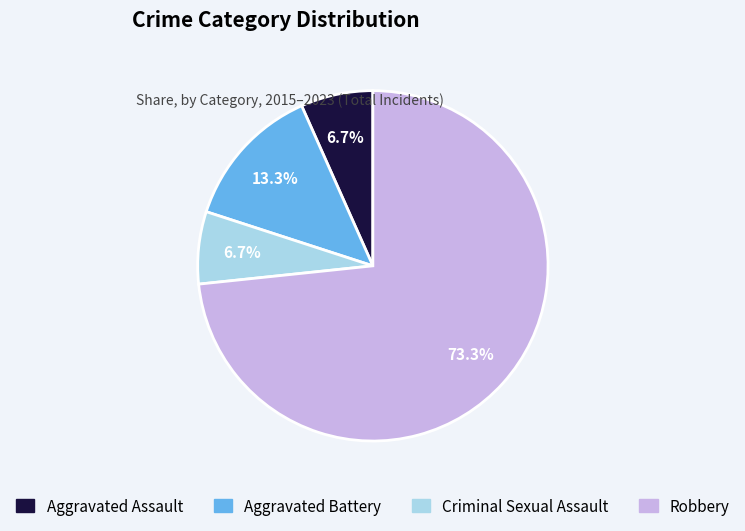

Approximately how many times larger is the value at Criminal Sexual Assault compared to Aggravated Assault?

1.0